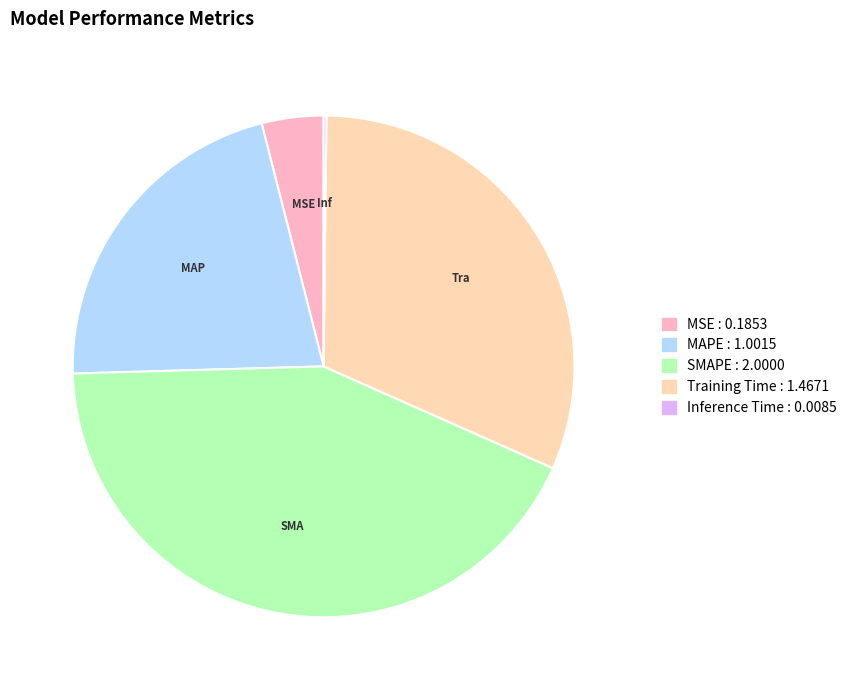

The Training Time : 1.4671 slice represents 31% of the pie. True or false?

True